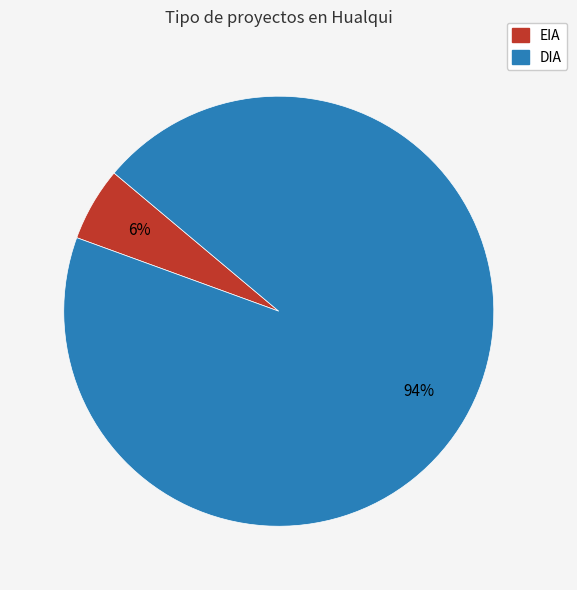

Is there any slice that represents more than half of the pie?

Yes